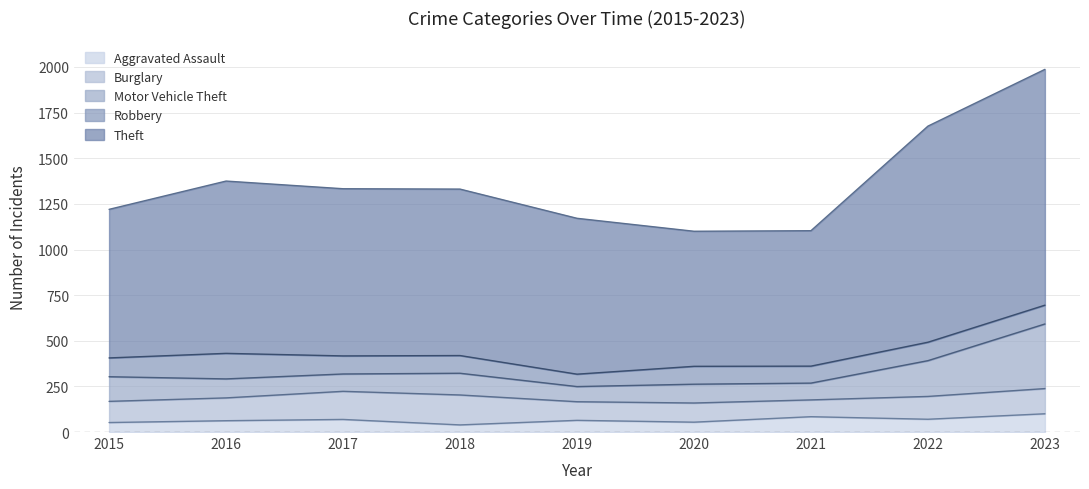

Is it true that Aggravated Assault equals 69 at 2017?

True